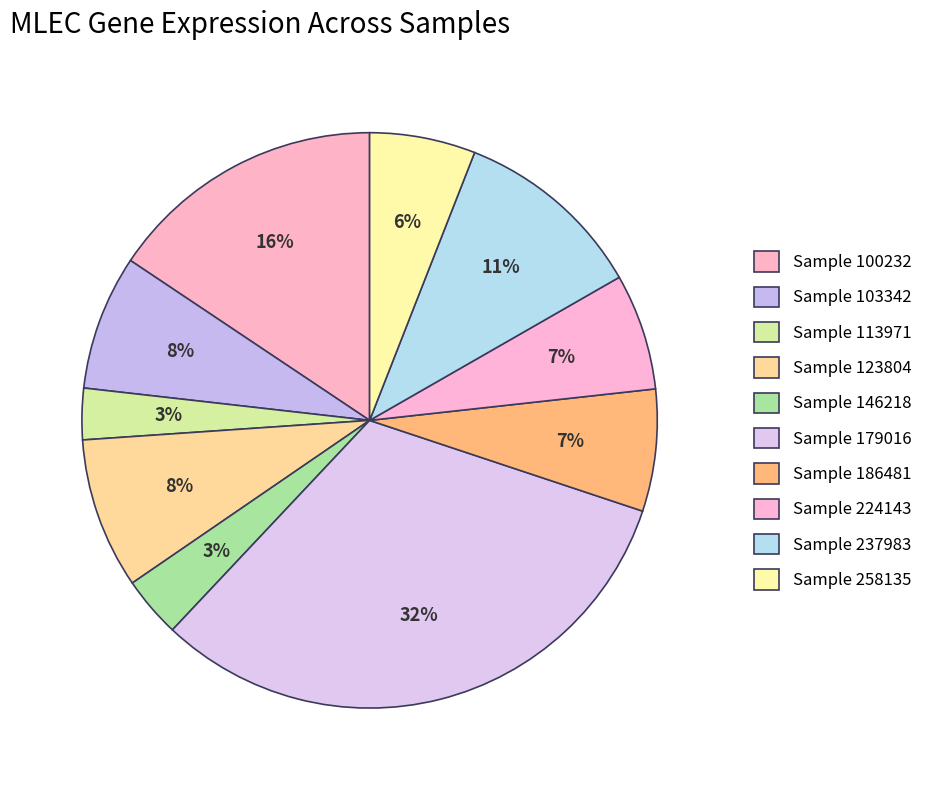

Count the number of slices in the pie.

10